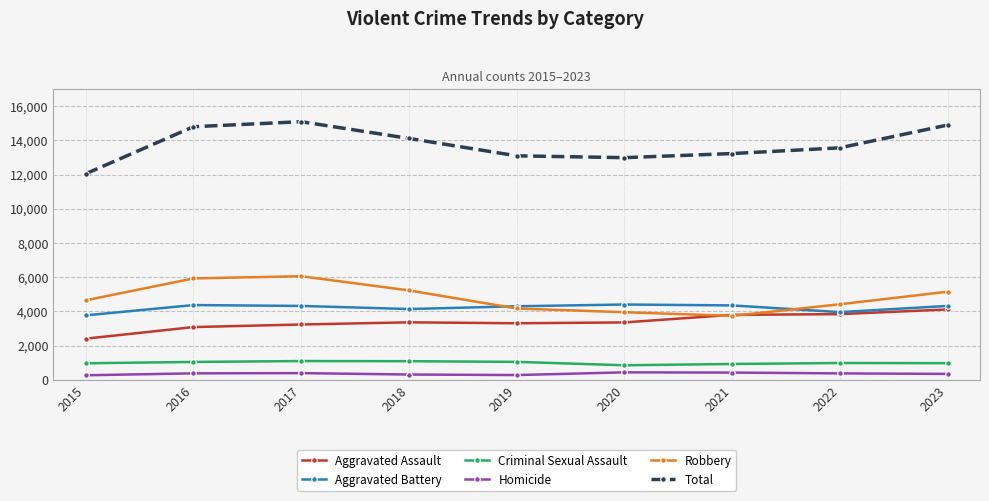

Read the Total value at 2022.

13562